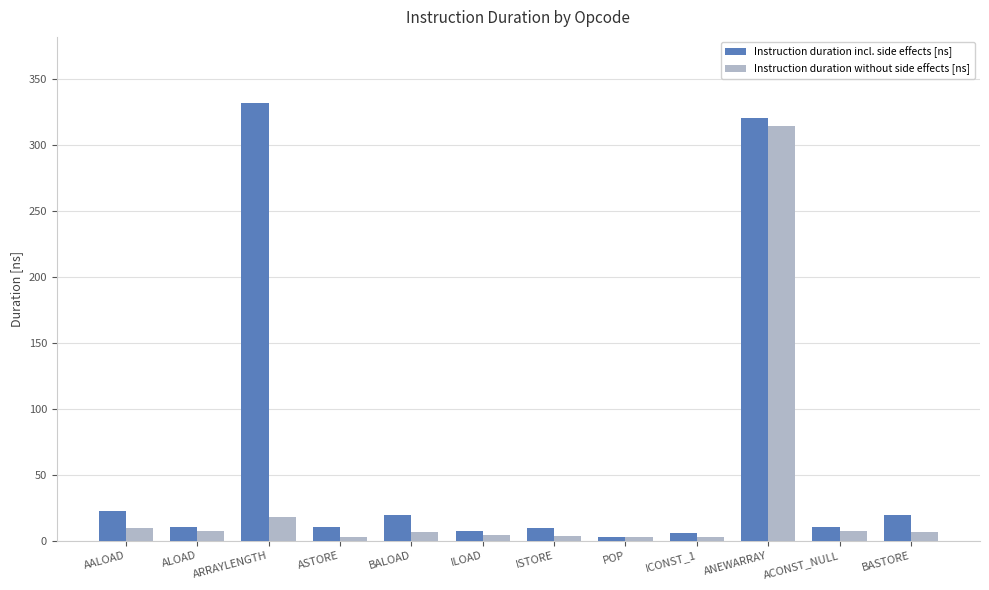

Are the bars horizontal?

No